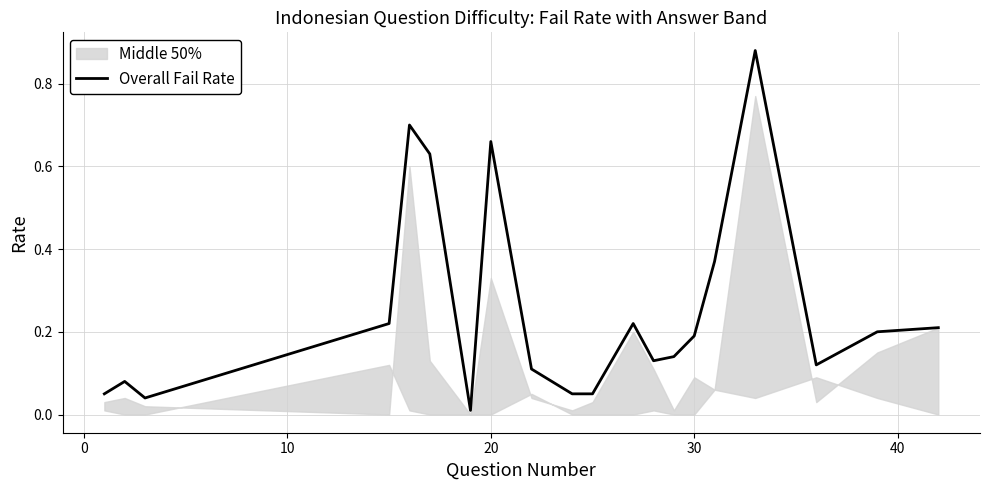

What is the sum of all values?

5.1